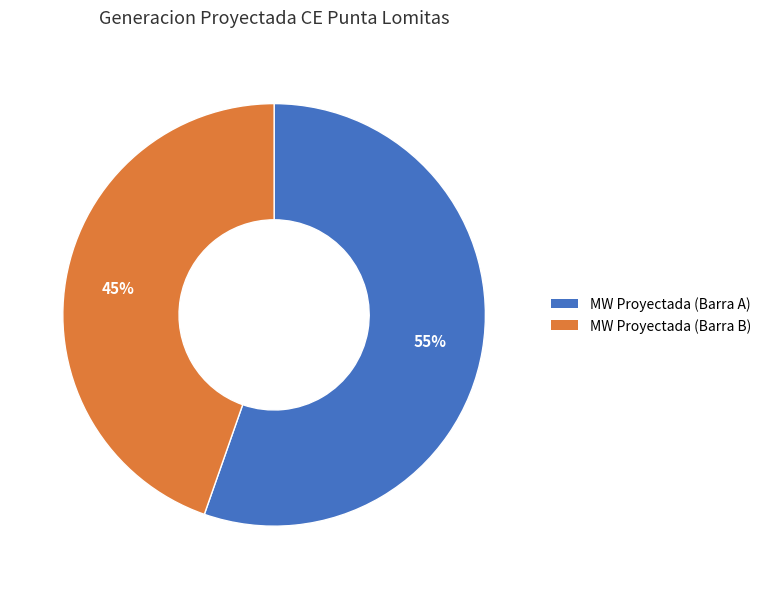

Rank the categories by value from lowest to highest.

MW Proyectada (Barra B), MW Proyectada (Barra A)